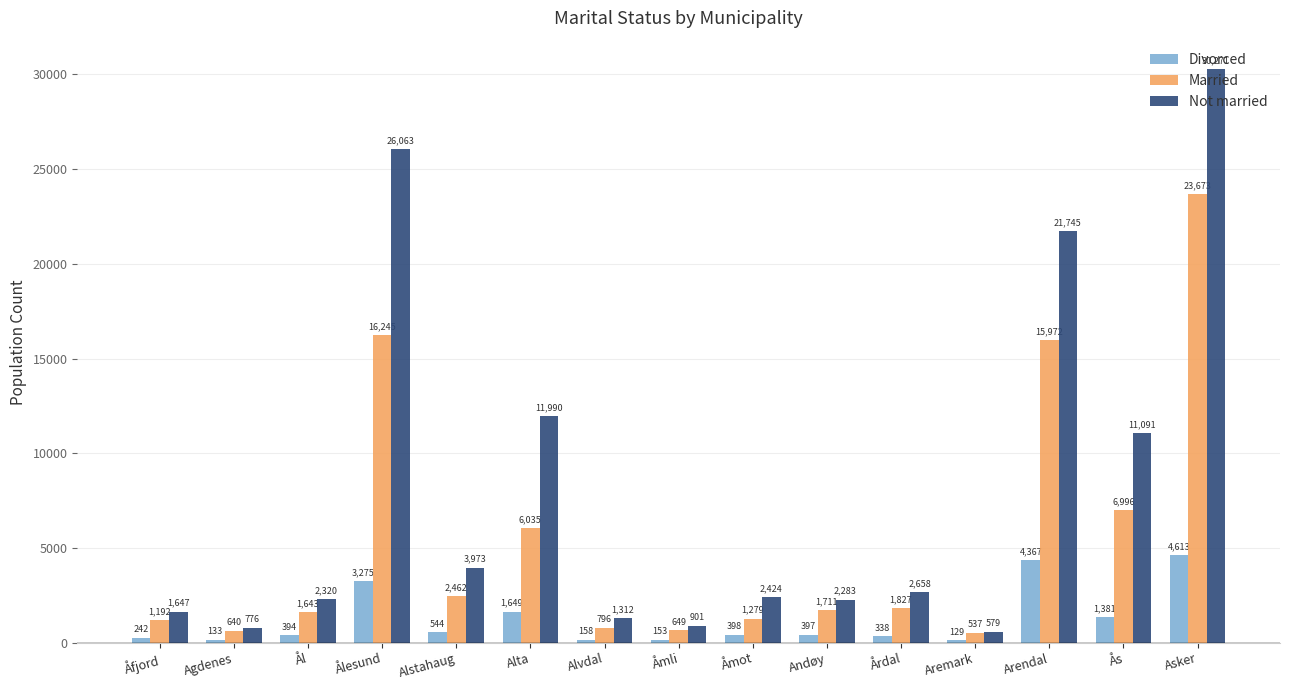

Which series has the largest range (max minus min)?

Not married